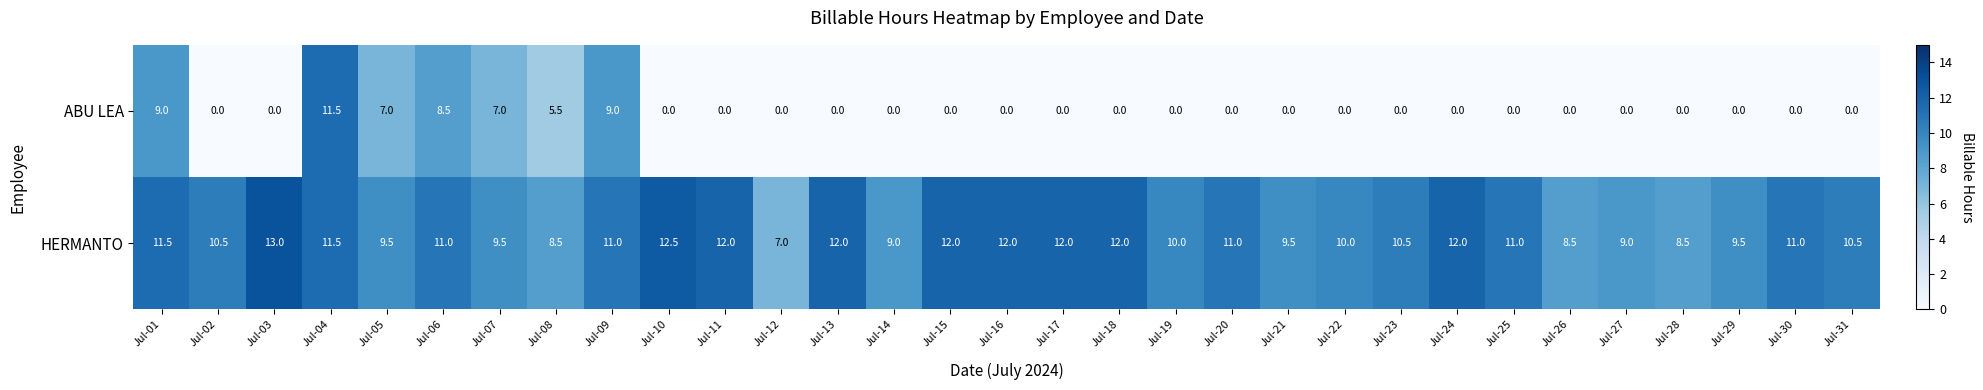

Which category has the highest value in the HERMANTO series?

Jul-03